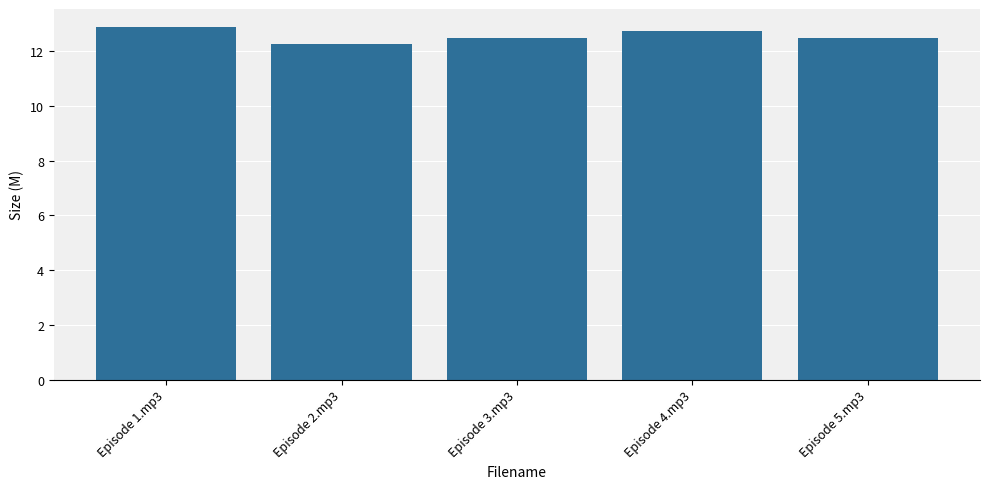

What is the value of the 2nd bar from the left?

12.2